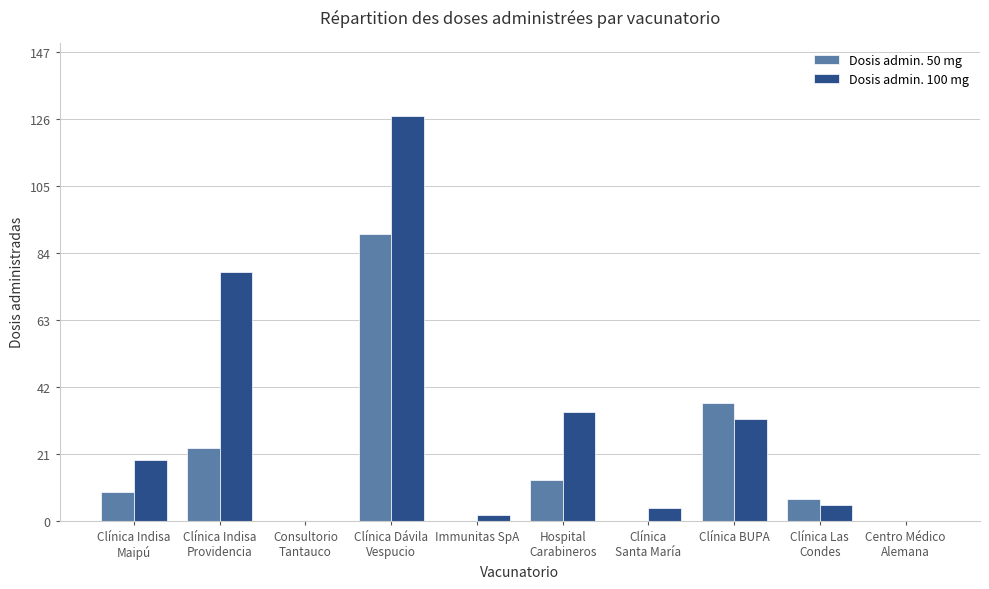

Is the value of Dosis admin. 100 mg at Immunitas SpA greater than the value of Dosis admin. 50 mg at Hospital
Carabineros?

No